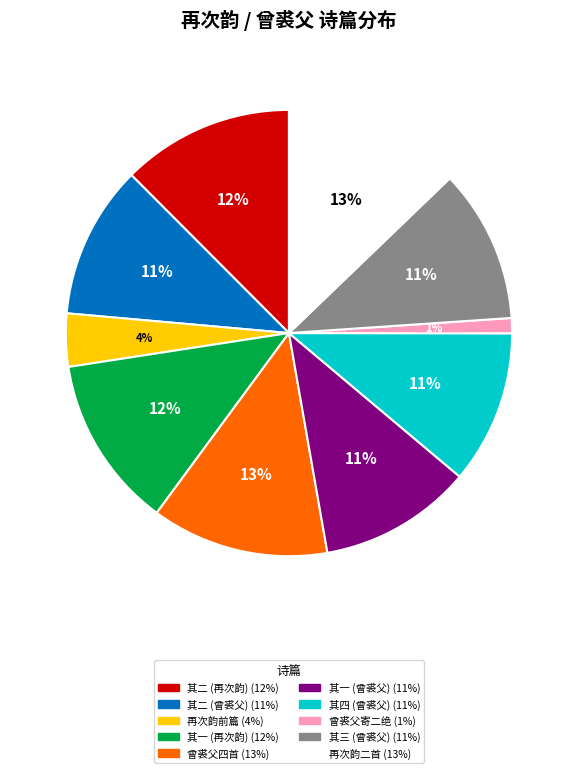

To the nearest percent, what is the difference between the largest and smallest slice percentages?

12%